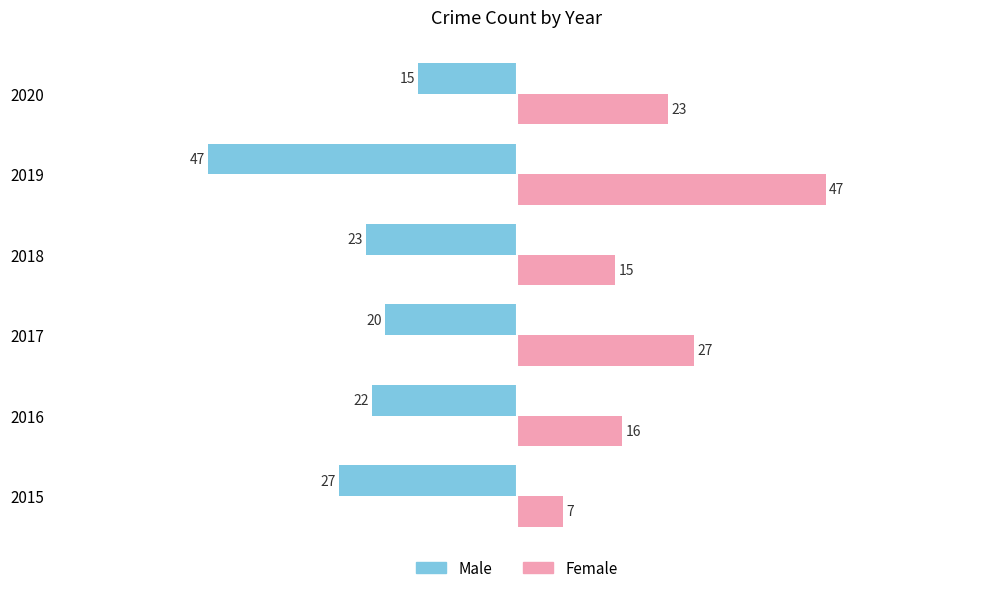

Which series has the largest range (max minus min)?

Female